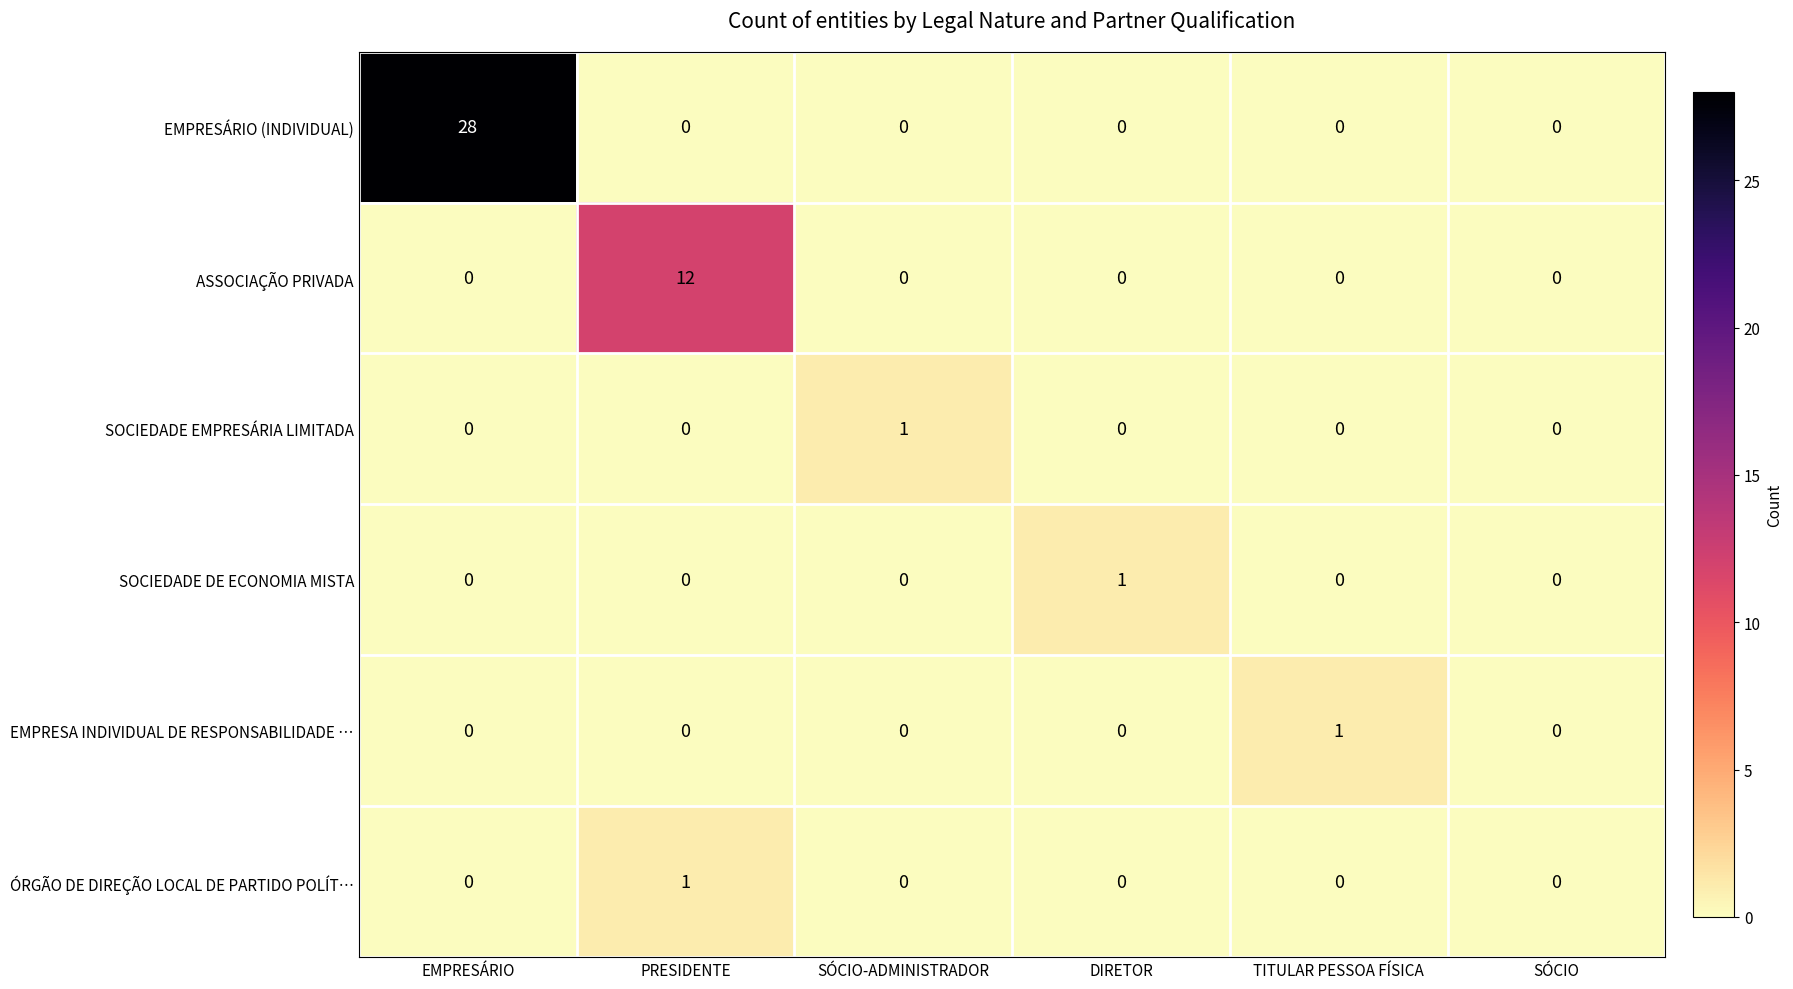

Which series changed the most between EMPRESÁRIO and PRESIDENTE?

EMPRESÁRIO (INDIVIDUAL)